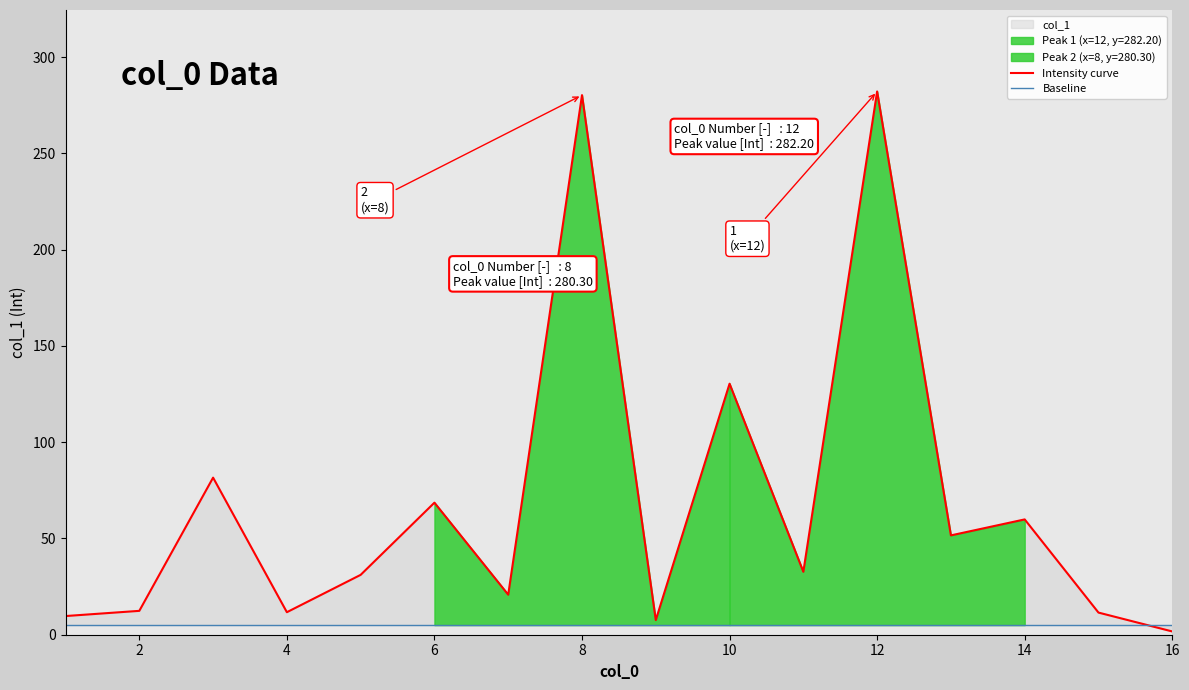

What is the sum of the values at 7 and 2?

33.2